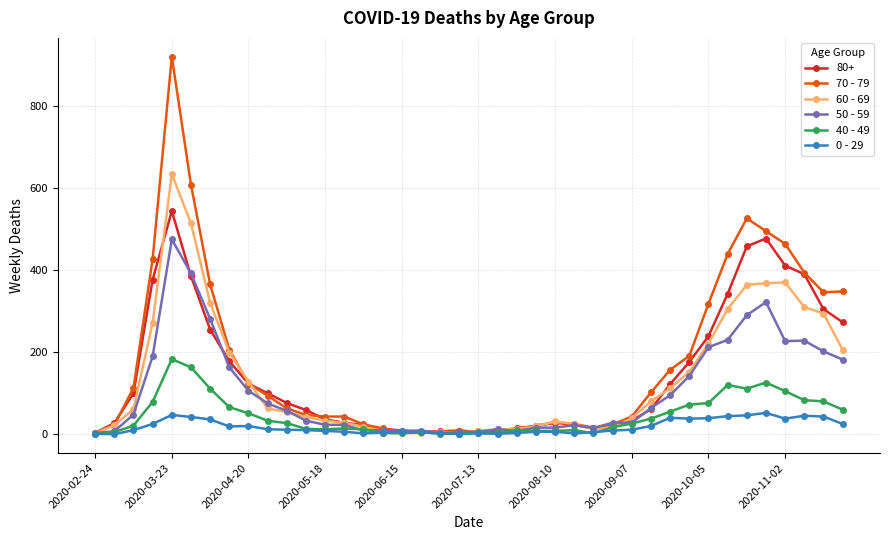

Which series has the largest range (max minus min)?

70 - 79